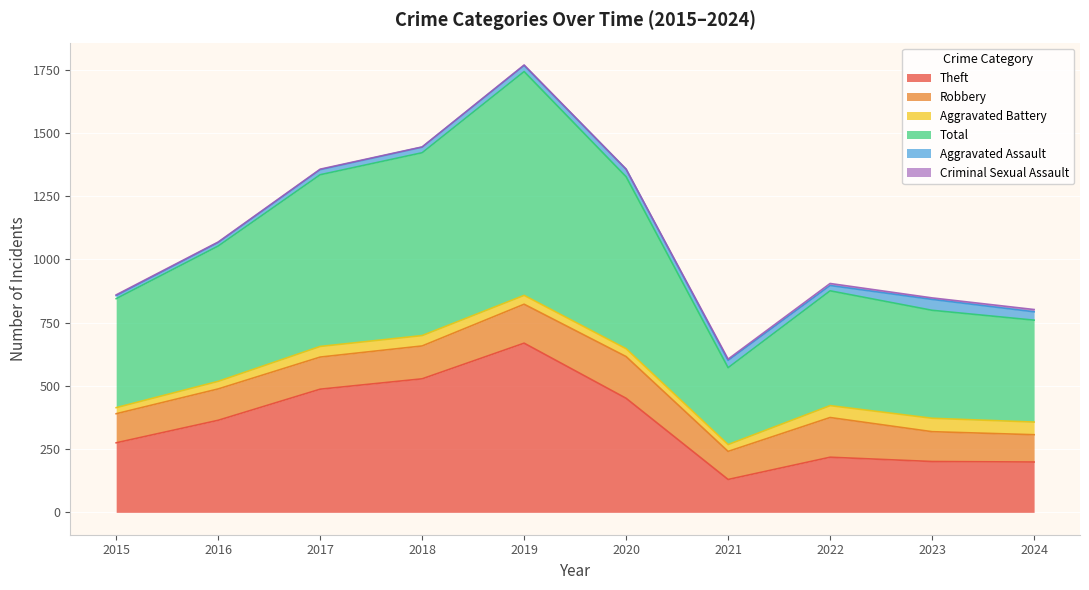

At which label does Total reach its minimum?

2021